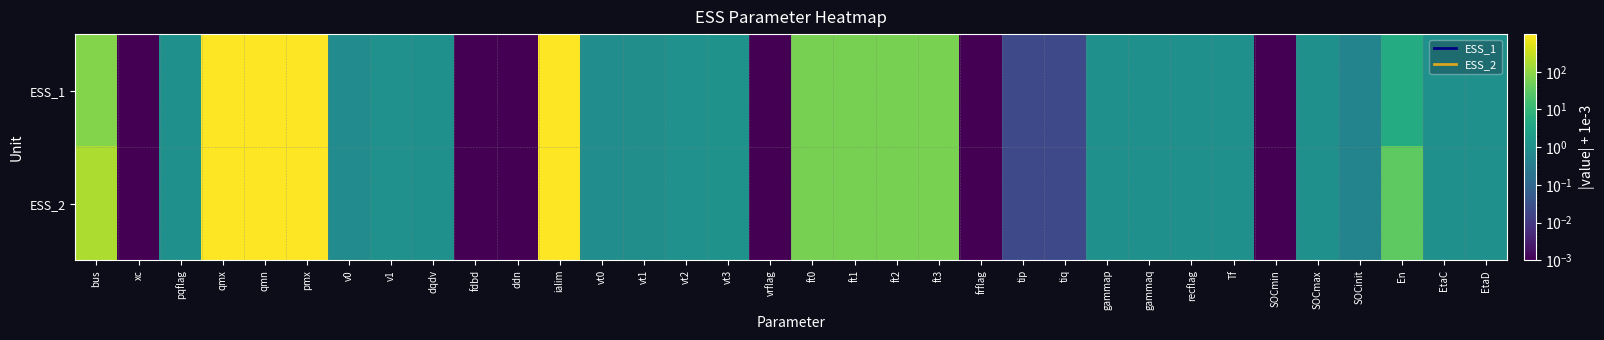

Which series has the widest spread of values?

ESS_1